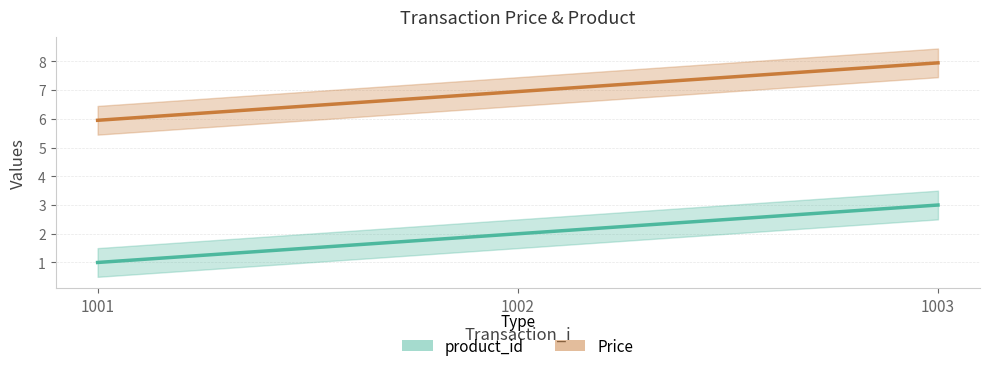

List the series in order of their peak value, highest first.

Price, product_id